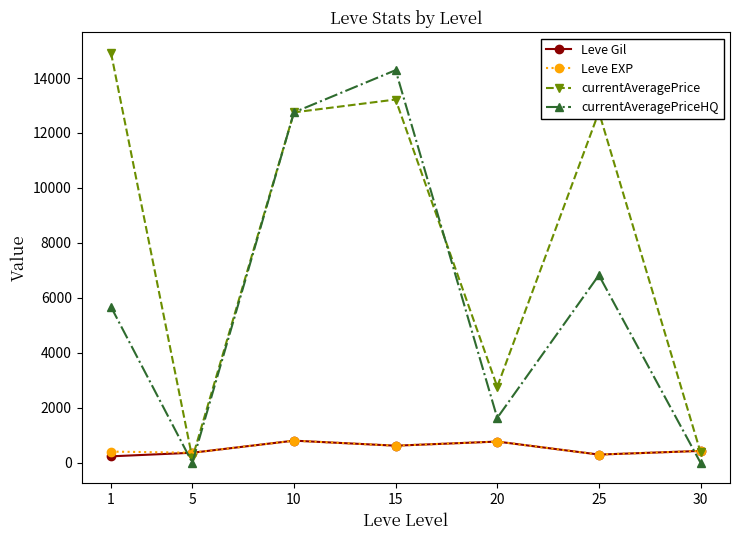

What is the average value of the Leve EXP series?

526.9